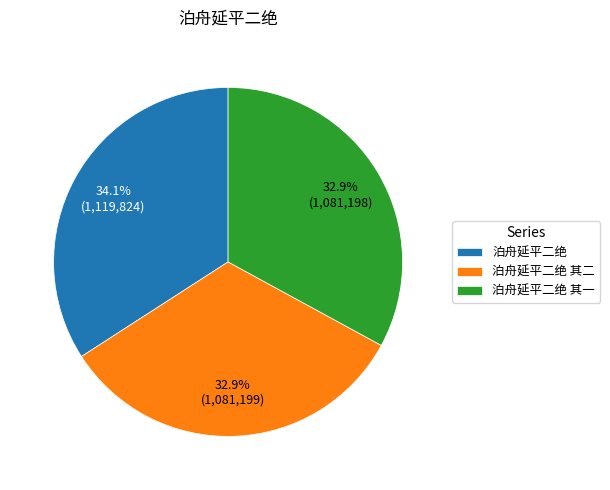

Do 泊舟延平二绝 and 泊舟延平二绝 其二 together represent more than half of the pie?

Yes